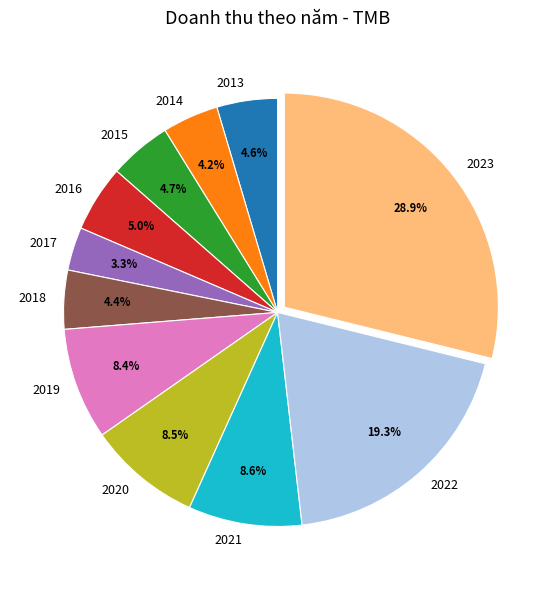

Which has a higher value, 2017 or 2014?

2014